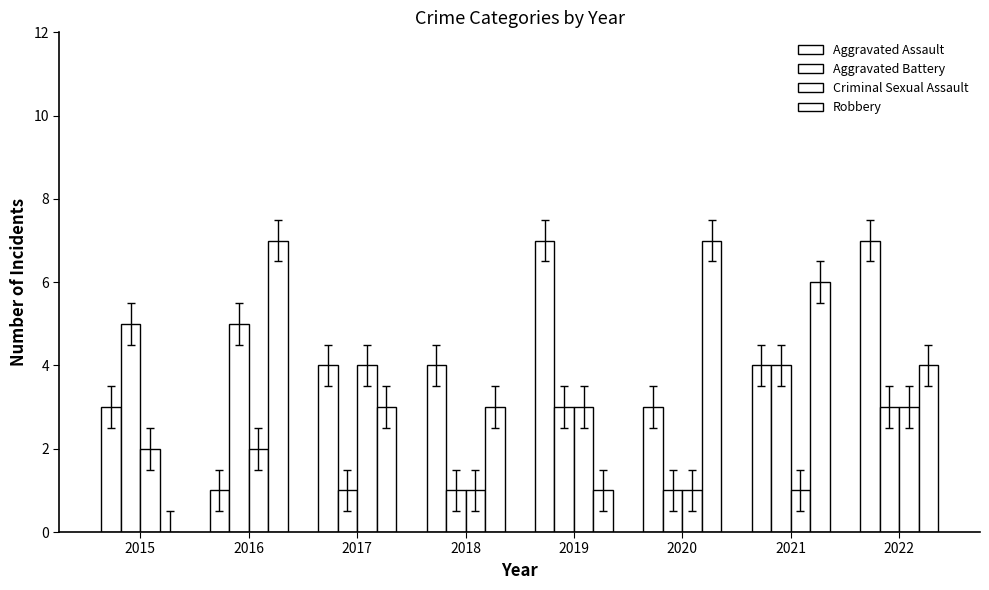

Are the bars grouped side by side (vs. stacked)?

Yes